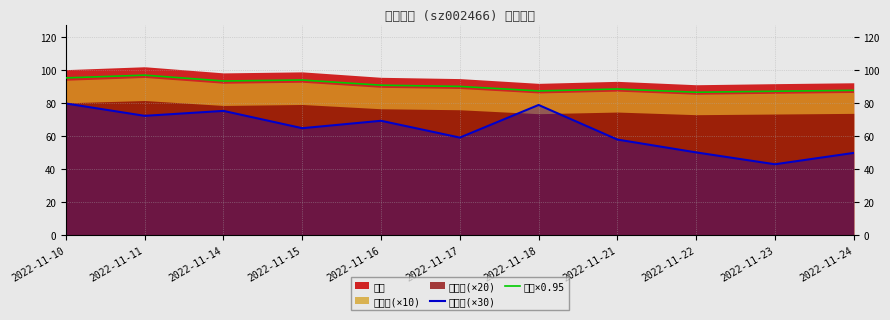

In 价格×0.95, how many points are lower than both neighbors (excluding endpoints)?

3